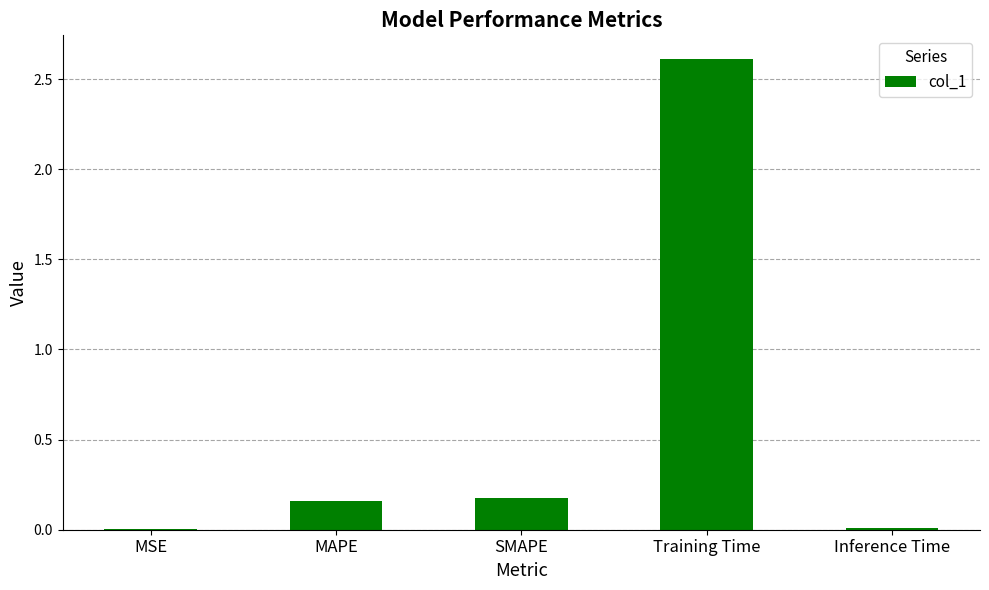

Between MAPE and MSE, which is larger?

MAPE